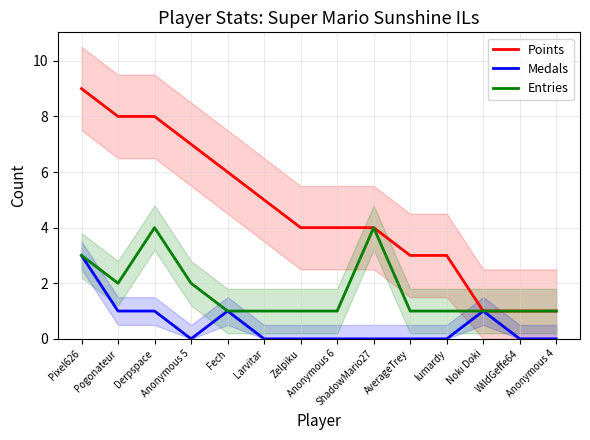

Is this an area chart (filled region under the line)?

No